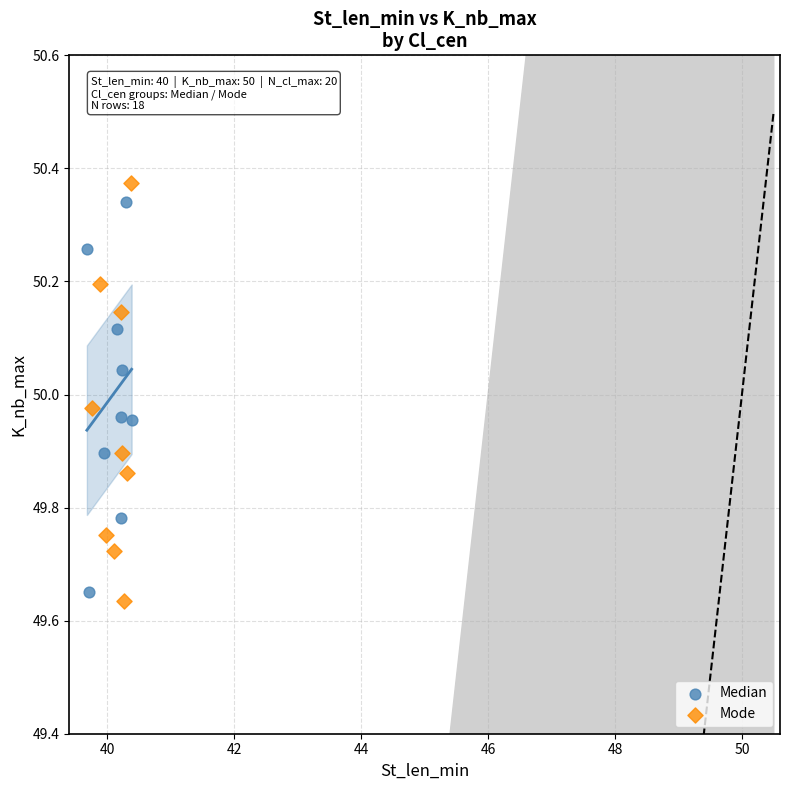

What are all the series names shown in the legend?

Median, Mode